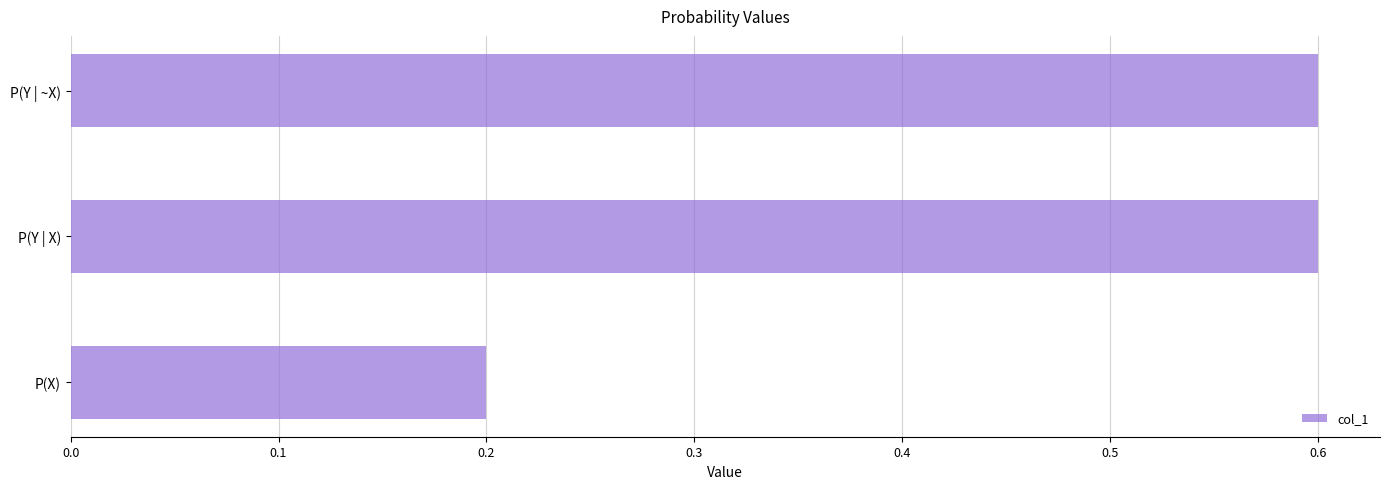

What is the change in value from P(X) to P(Y | ~X)?

+0.4